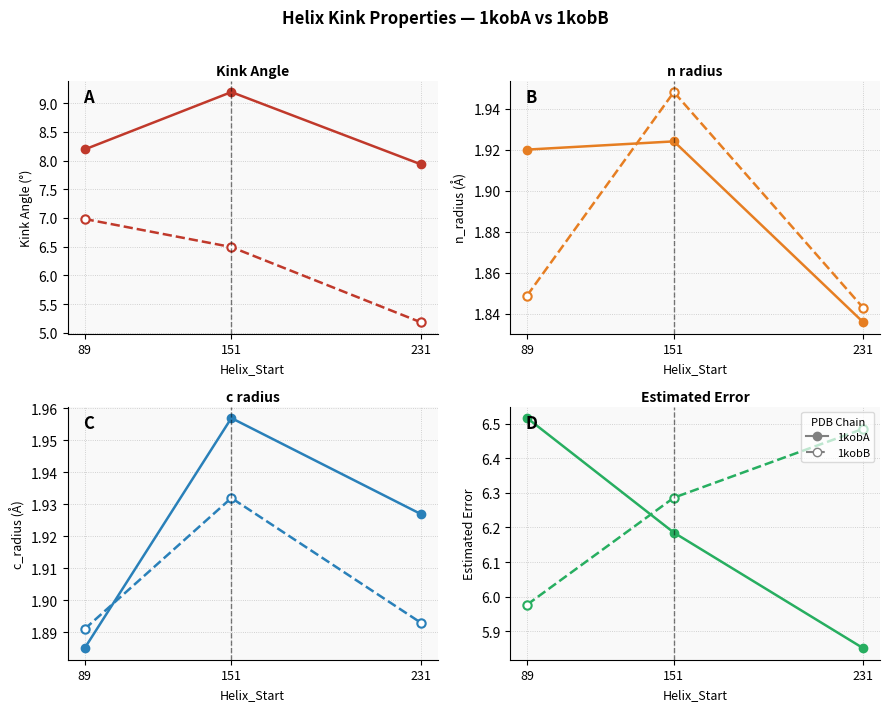

How many values in the 1kobA (♀×♀) series are below 6?

1